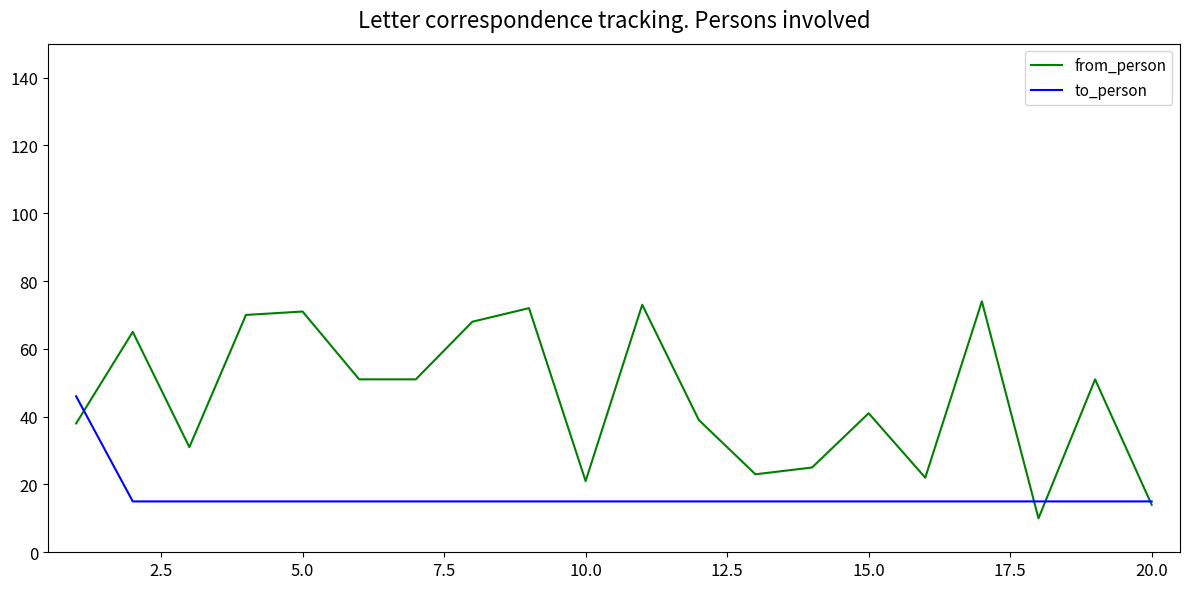

Reading right to left, transcribe all the data shown in this chart.

from_person: 14	51	10	74	22	41	25	23	39	73	21	72	68	51	51	71	70	31	65	38
to_person: 15	15	15	15	15	15	15	15	15	15	15	15	15	15	15	15	15	15	15	46